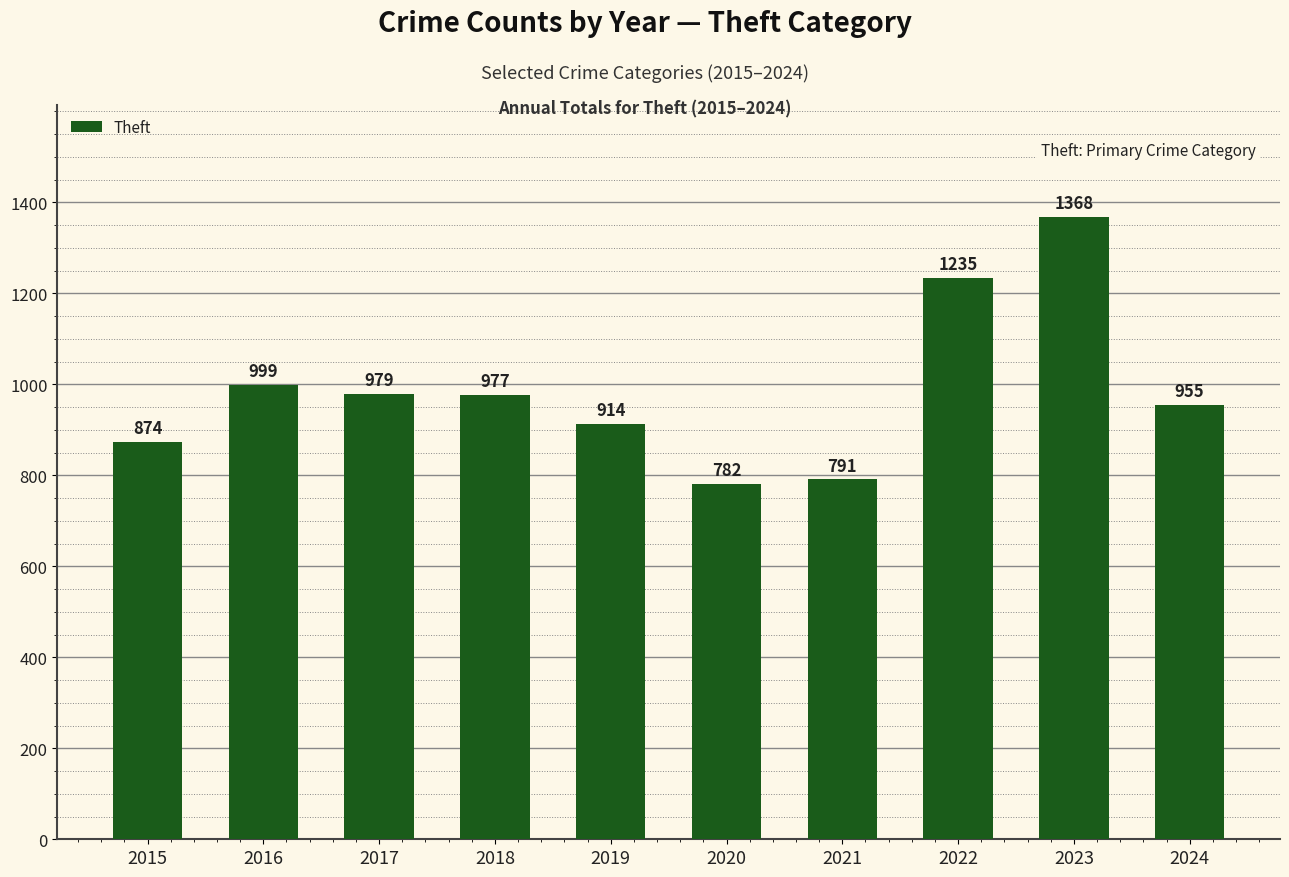

What is the sum of all values?

9874